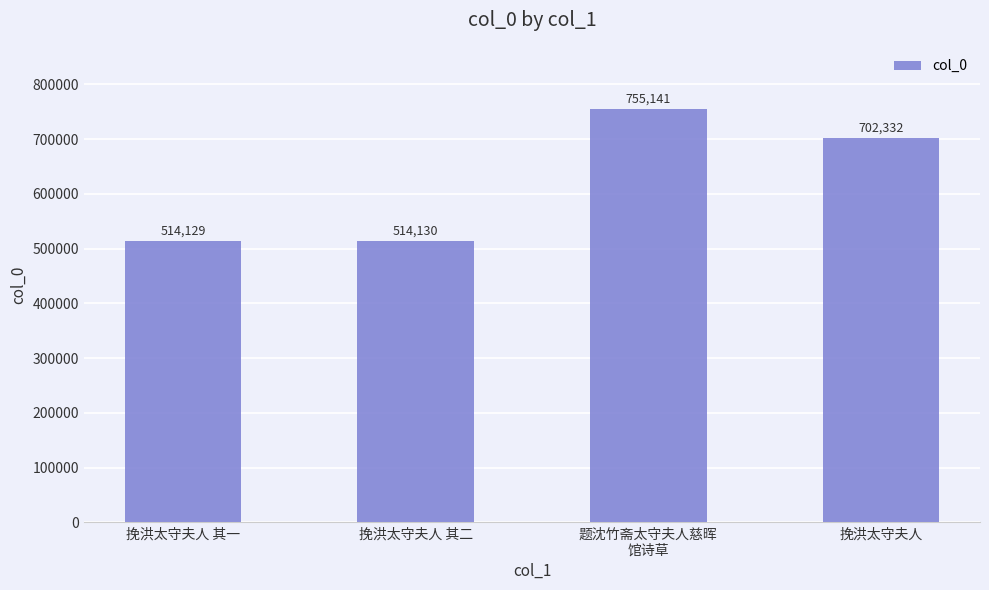

Reading right to left, what are all the values shown in this chart?

挽洪太守夫人=702332	题沈竹斋太守夫人慈晖
馆诗草=755141	挽洪太守夫人 其二=514130	挽洪太守夫人 其一=514129